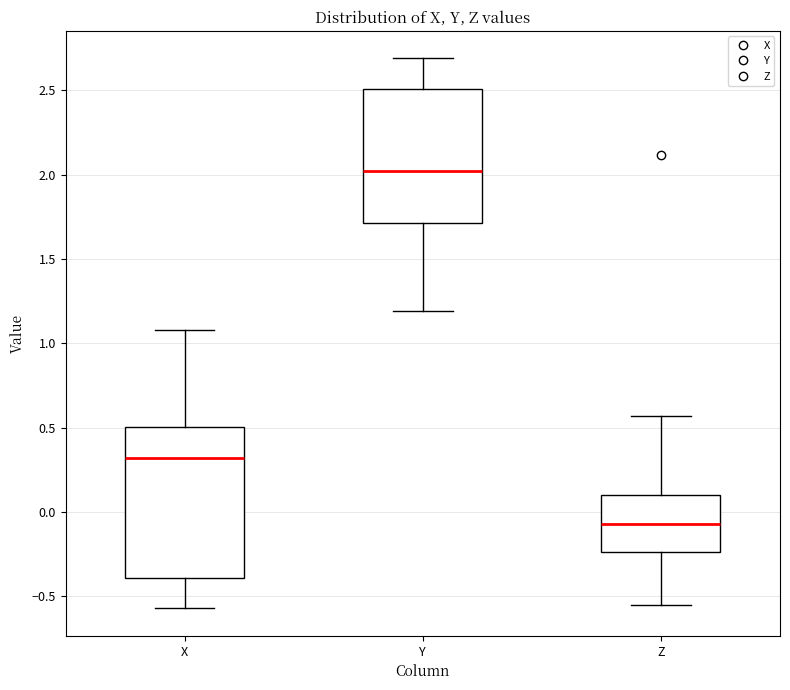

Reading left to right, transcribe this box plot: for each box, give where its median line is, the range the box spans, and where its two whiskers end, as read against the y-axis. The values are not printed on the chart, so give them approximately, as read against the axis.

X: median 0.30, box -0.40 to 0.50, whiskers -0.55 to 1.10
Y: median 2.00, box 1.70 to 2.50, whiskers 1.20 to 2.70
Z: median -0.05, box -0.25 to 0.10, whiskers -0.55 to 0.55